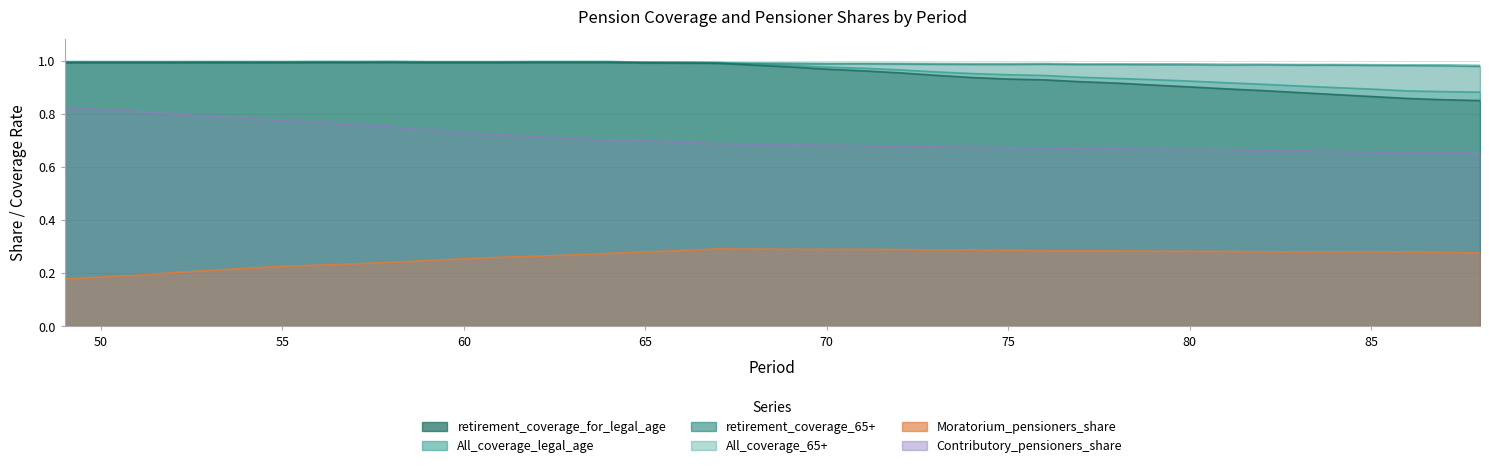

What are all the series names shown in the legend?

Contributory_pensioners_share, Moratorium_pensioners_share, retirement_coverage_for_legal_age, retirement_coverage_65+, All_coverage_legal_age, All_coverage_65+